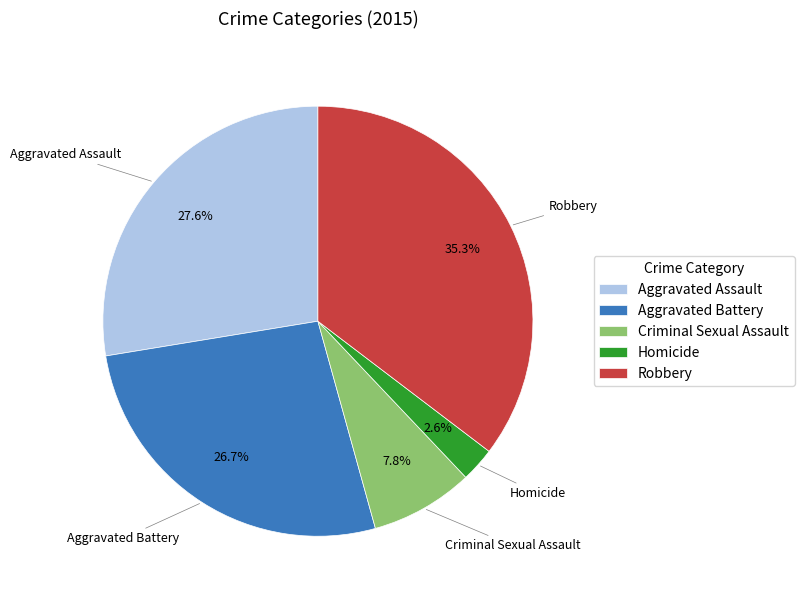

Approximately how many times larger is the value at Criminal Sexual Assault compared to Homicide?

3.0